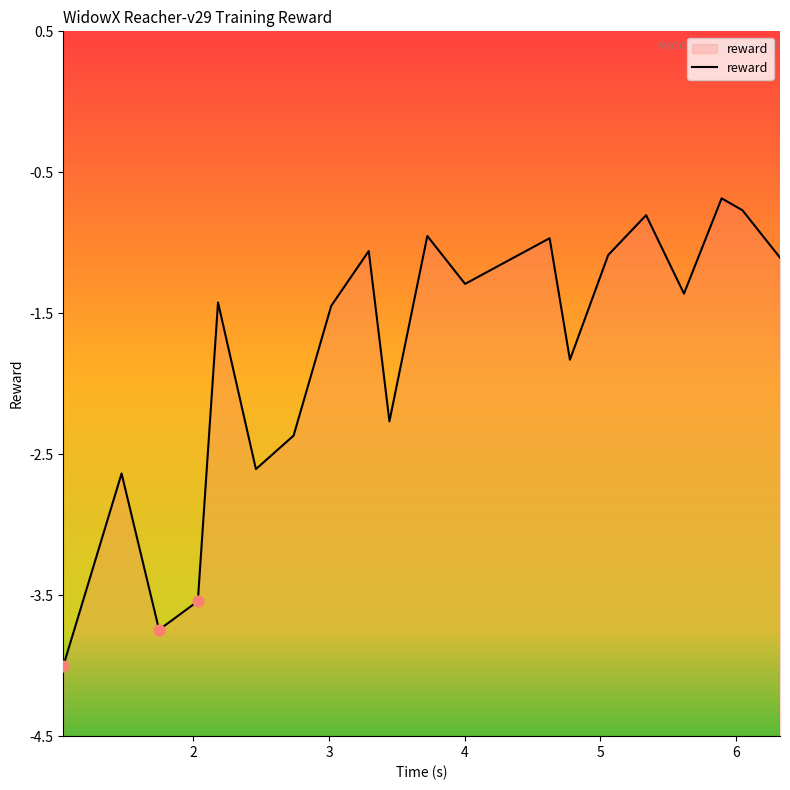

Between 6.046734 and 3.015388, which is larger?

6.046734